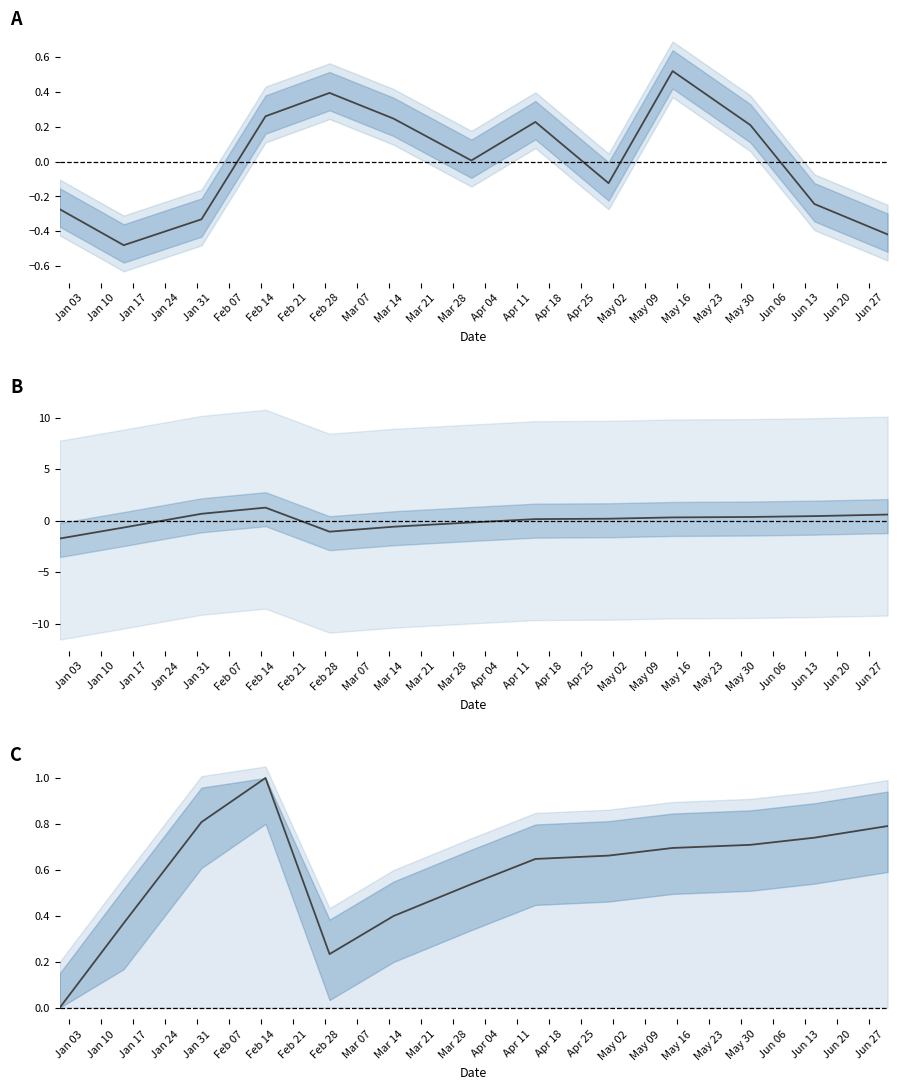

True or false: col_3 (centered) and col_6 (centered) cross at least once.

True